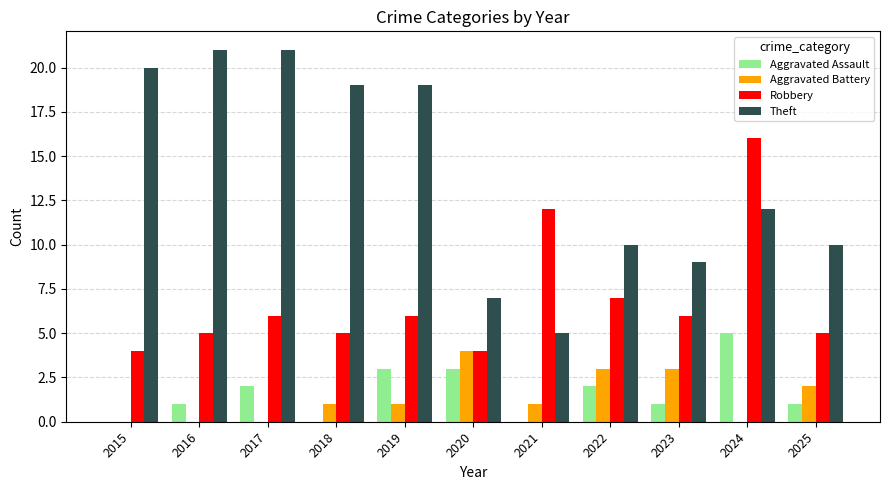

What is the highest value of the Theft series?

21